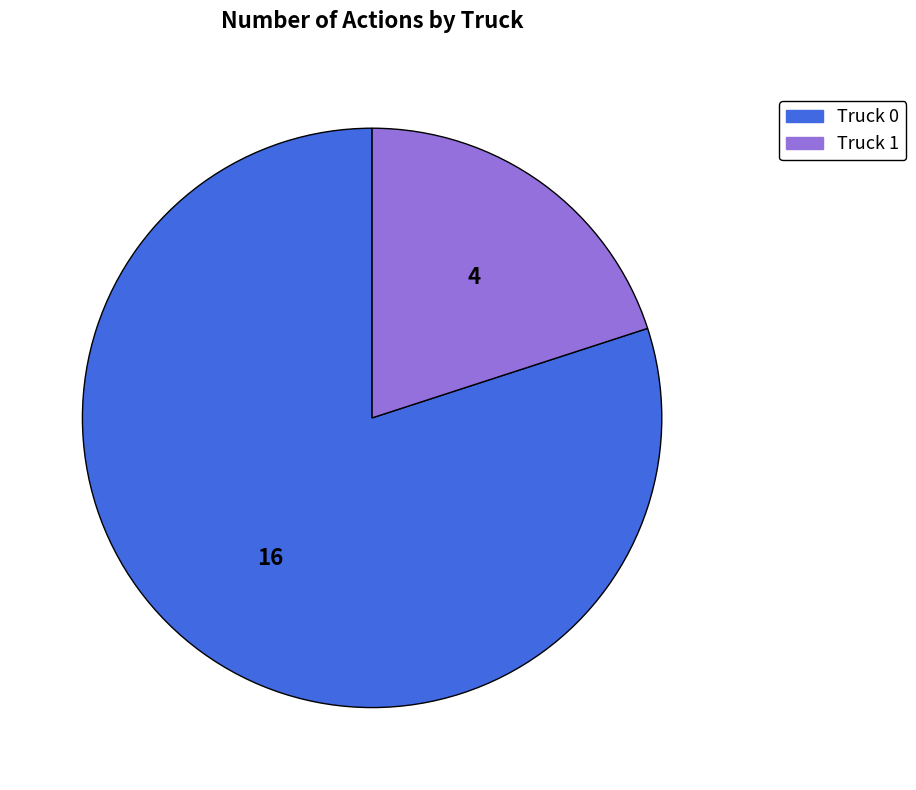

Is the sum of Truck 1 and Truck 0 greater than half?

Yes